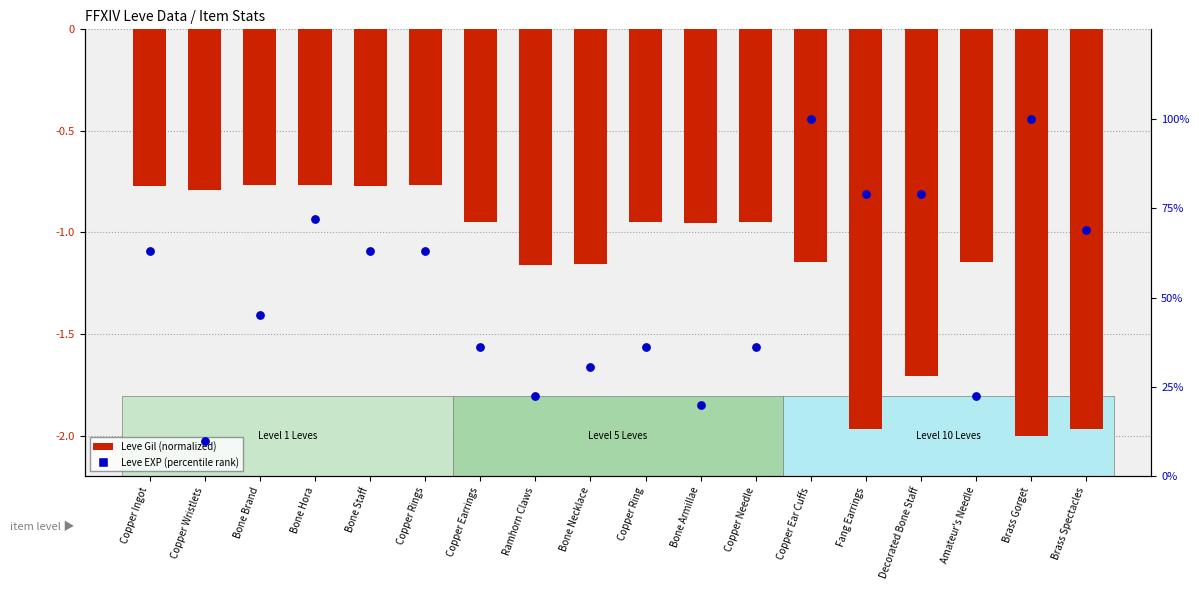

Which series has the largest Y range (max minus min)?

Leve EXP (percentile rank)